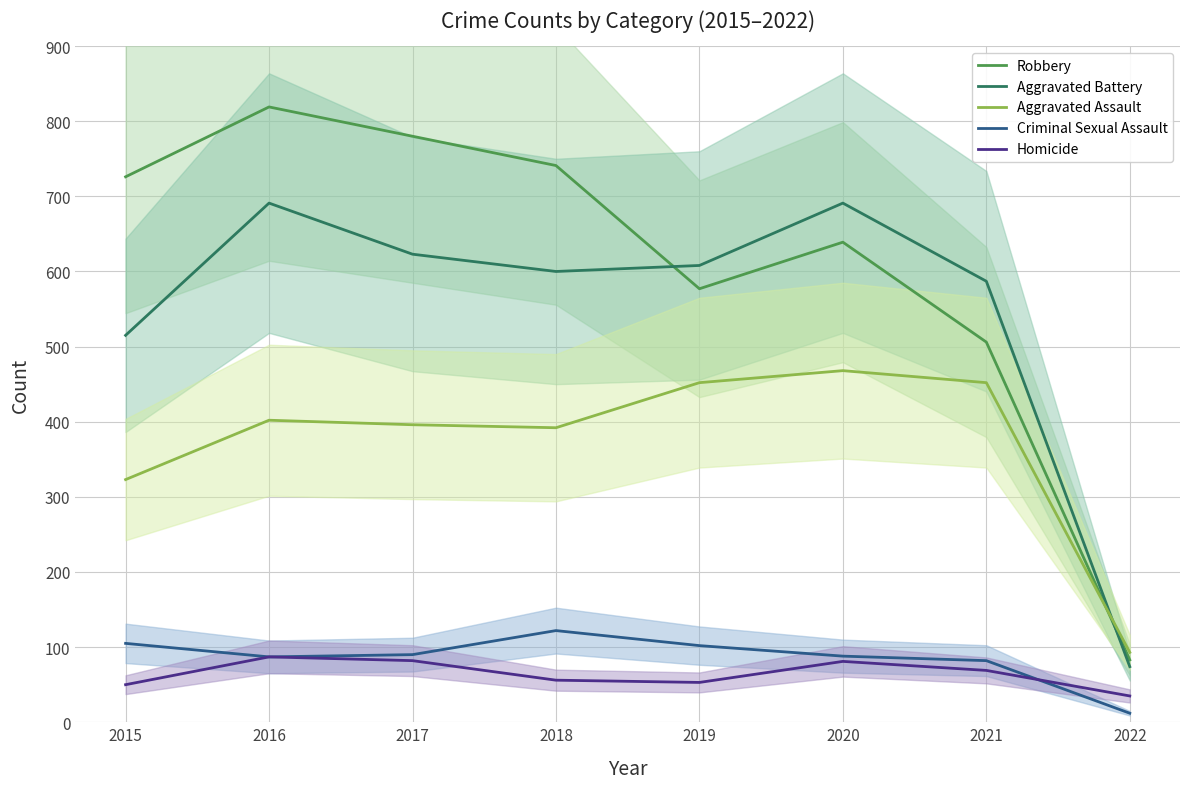

What is the maximum value for Homicide?

87